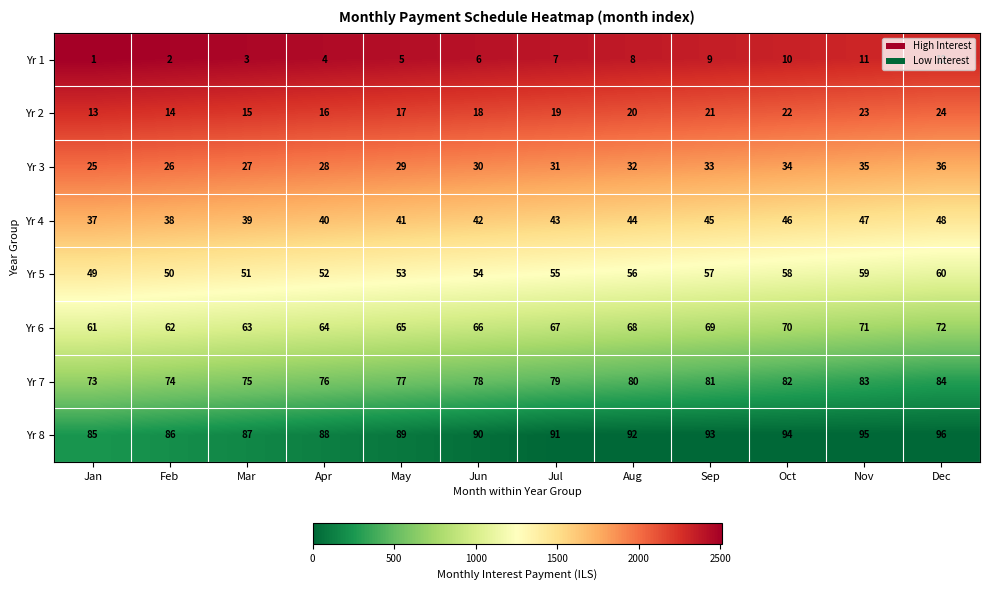

At Jun, list the series in order from smallest to largest.

Yr 1, Yr 2, Yr 3, Yr 4, Yr 5, Yr 6, Yr 7, Yr 8